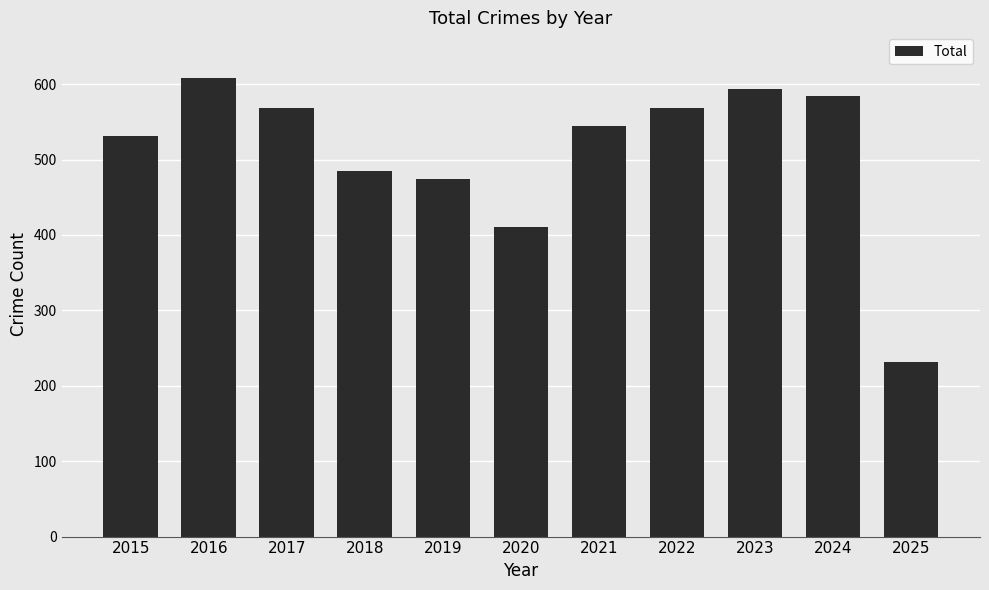

True or false: the data shows 593 at 2023.

True